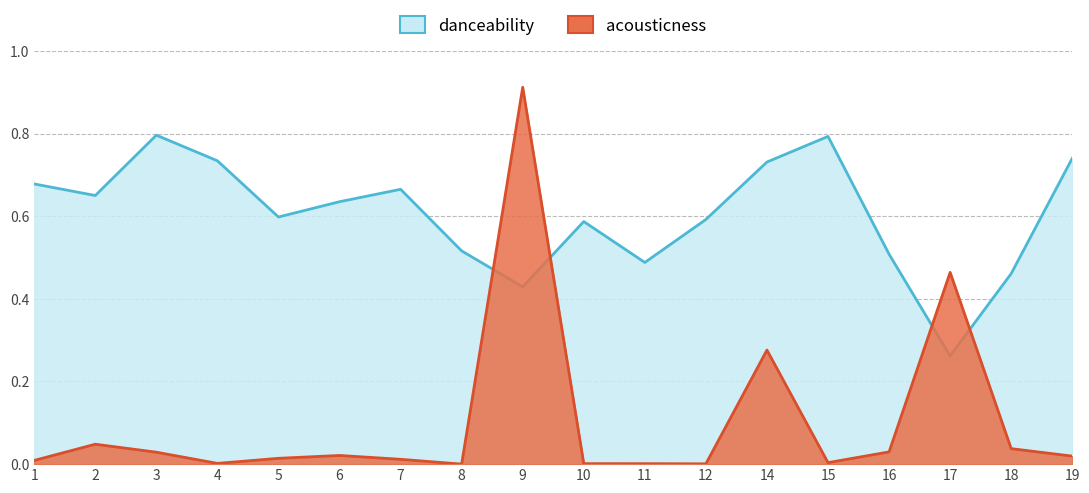

Is it true that acousticness equals 0.0 at 6?

False